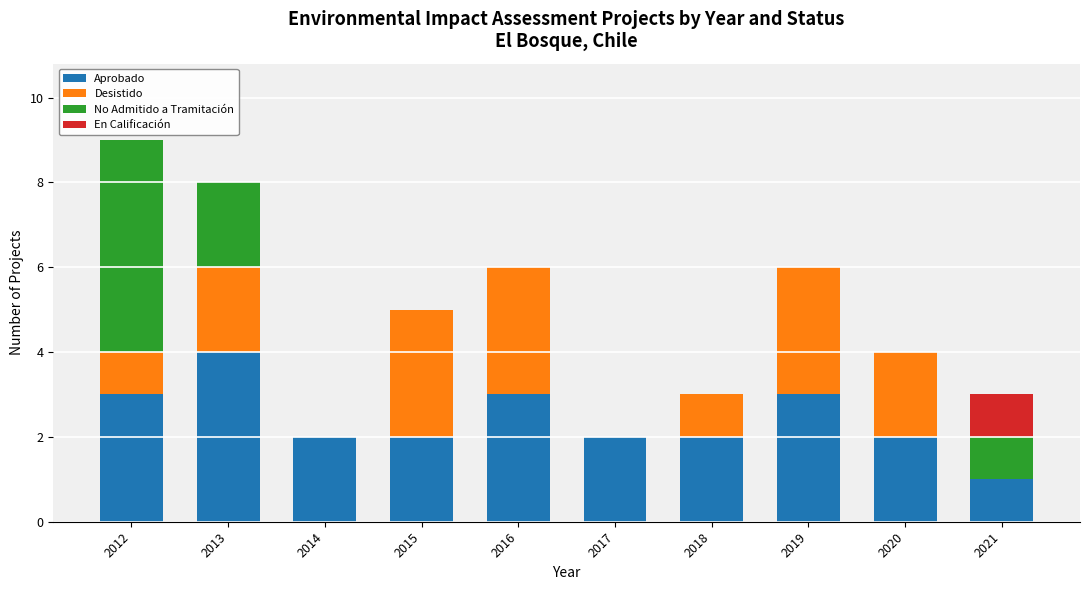

What is the maximum value for Aprobado?

4